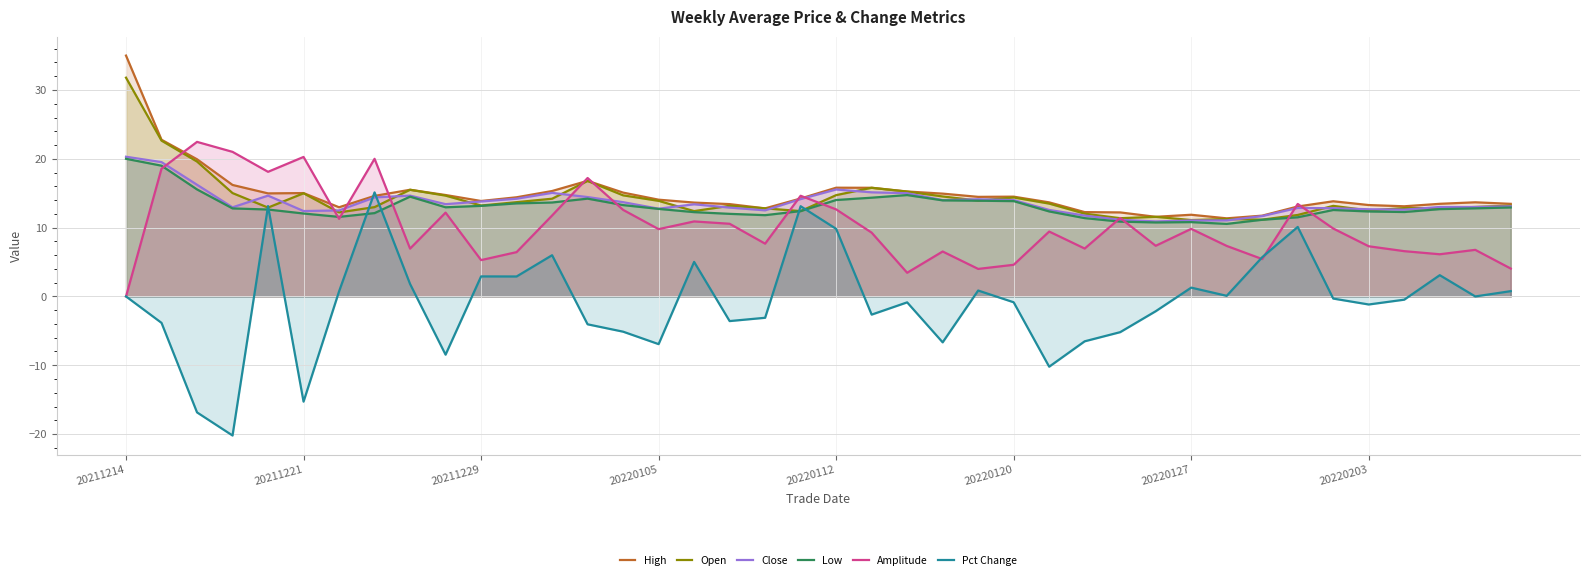

What is the total value across all series at 19?

80.9